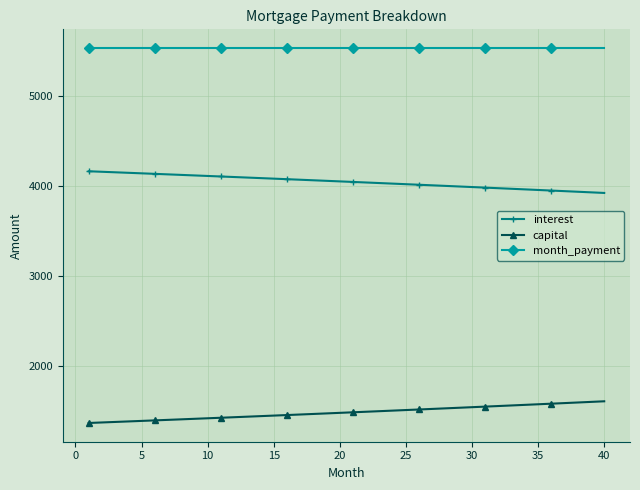

What is the sum of all month_payment values?

221429.6